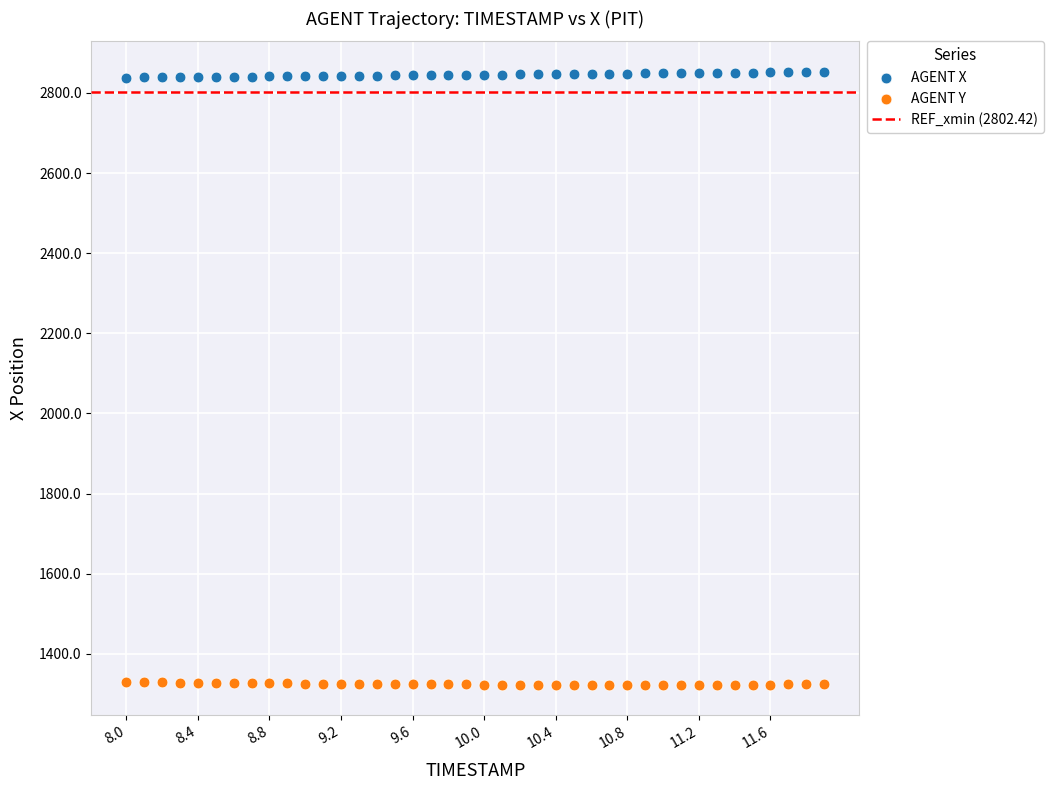

Which series reaches the maximum Y coordinate?

AGENT X